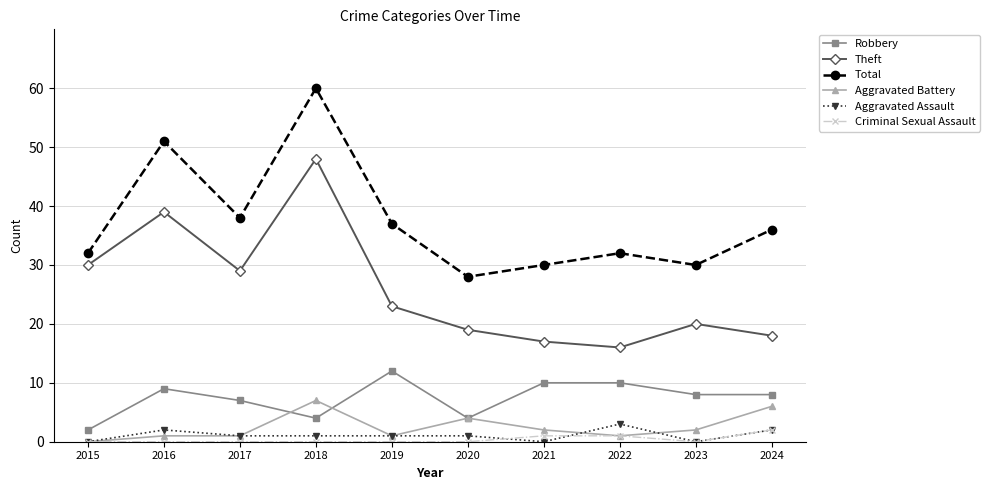

What is the average value of the Aggravated Assault series?

1